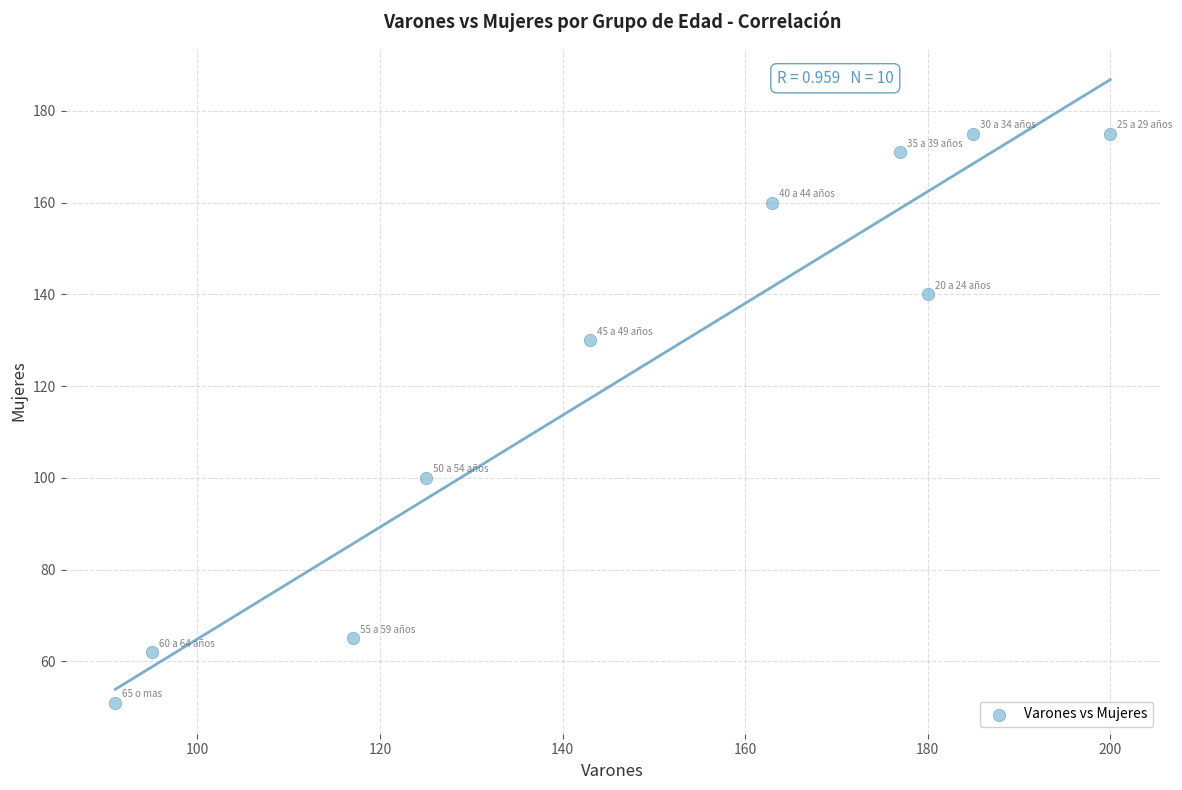

What Y value in the scatter plot is closest to 113?

100